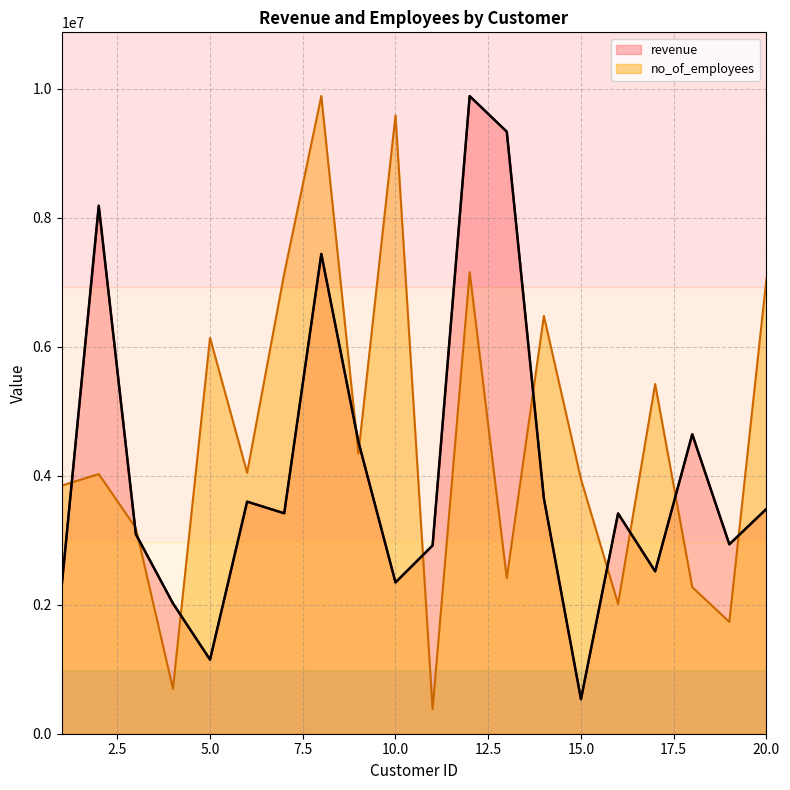

Which series has the largest total across all categories?

no_of_employees